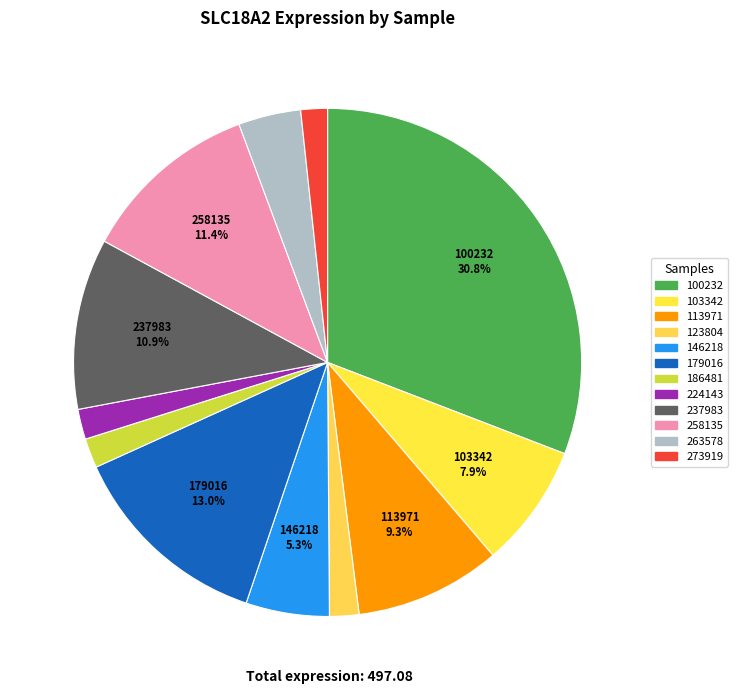

How many slices are in this pie chart?

12